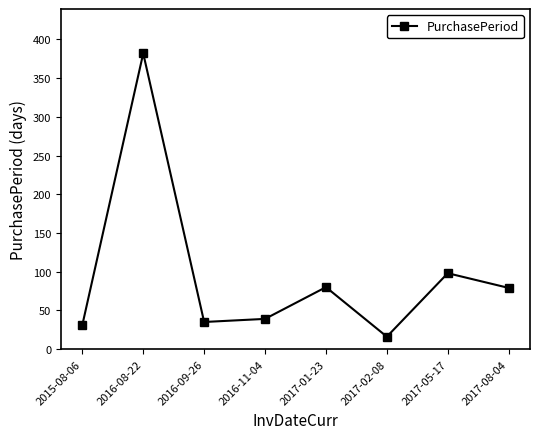

True or false: there are more than 0 points higher than both neighbors.

True